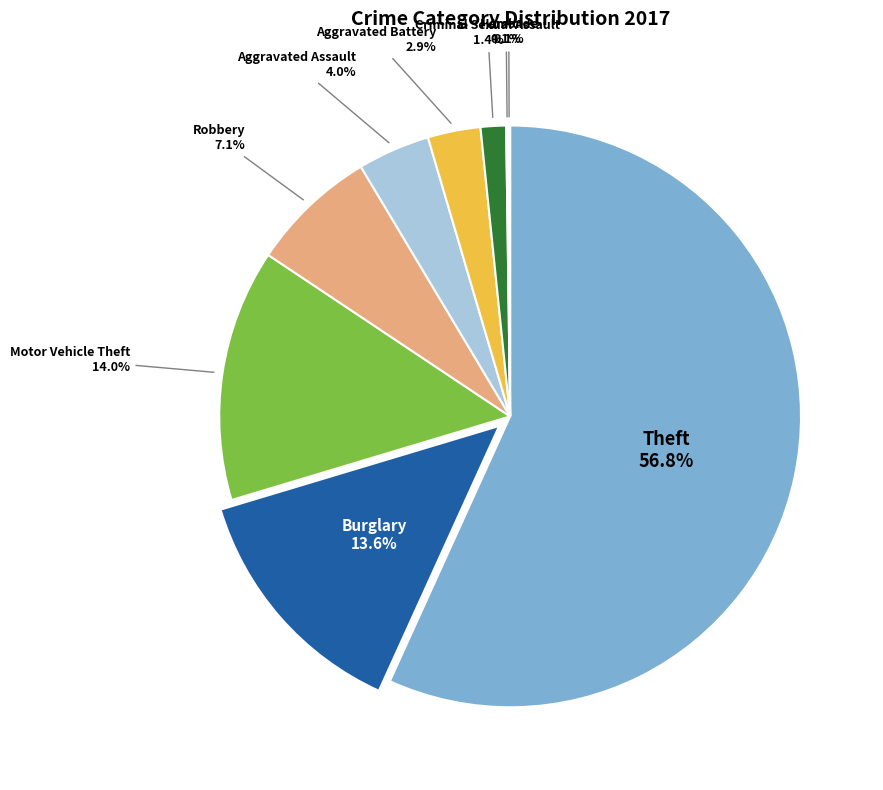

Is there a majority slice in this chart?

Yes